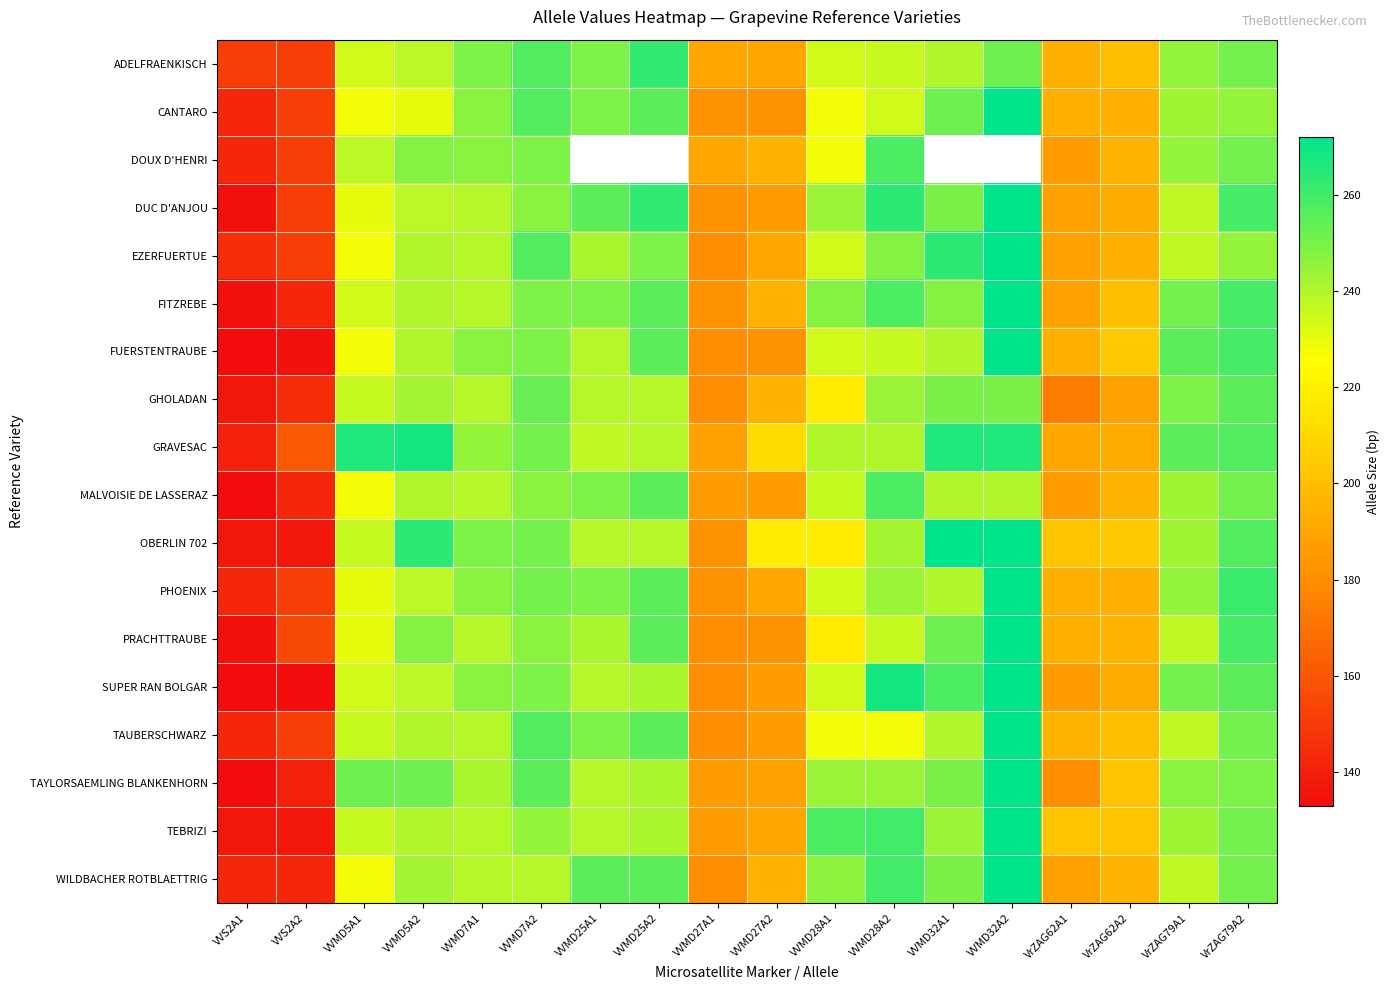

What is the difference between the maximum and minimum values in the PHOENIX series?

129.0